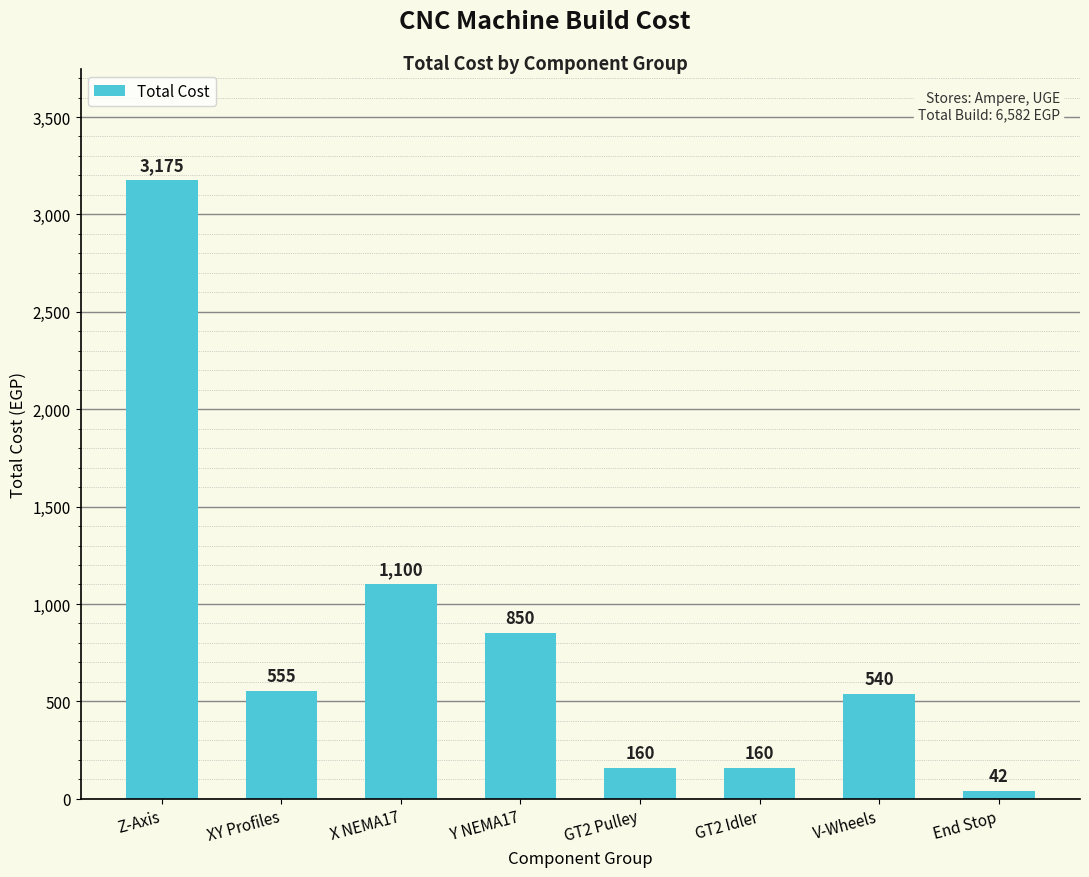

At which category does the chart reach its peak across all series?

Z-Axis